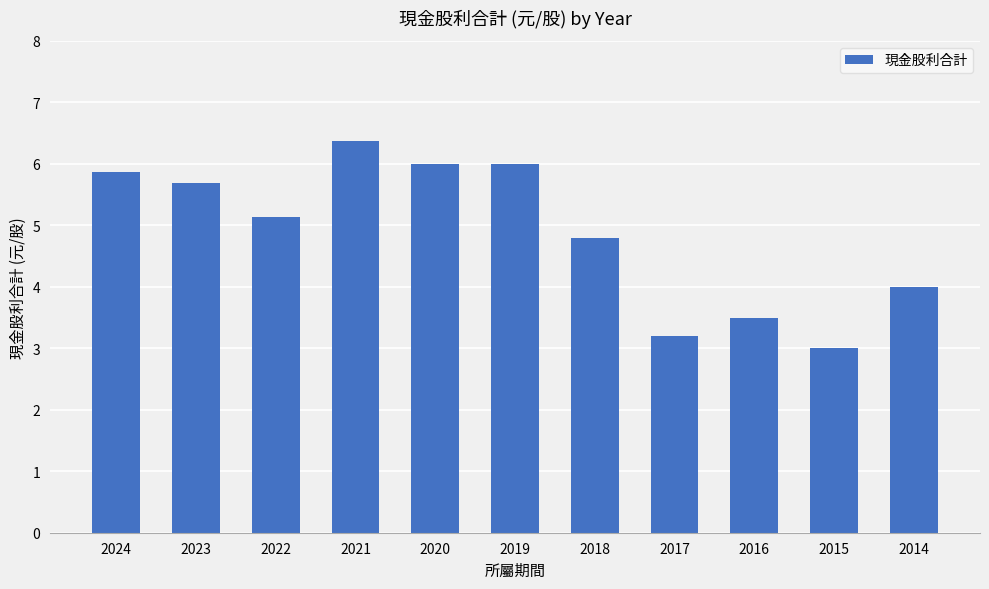

What is the difference between the maximum and minimum values?

3.4